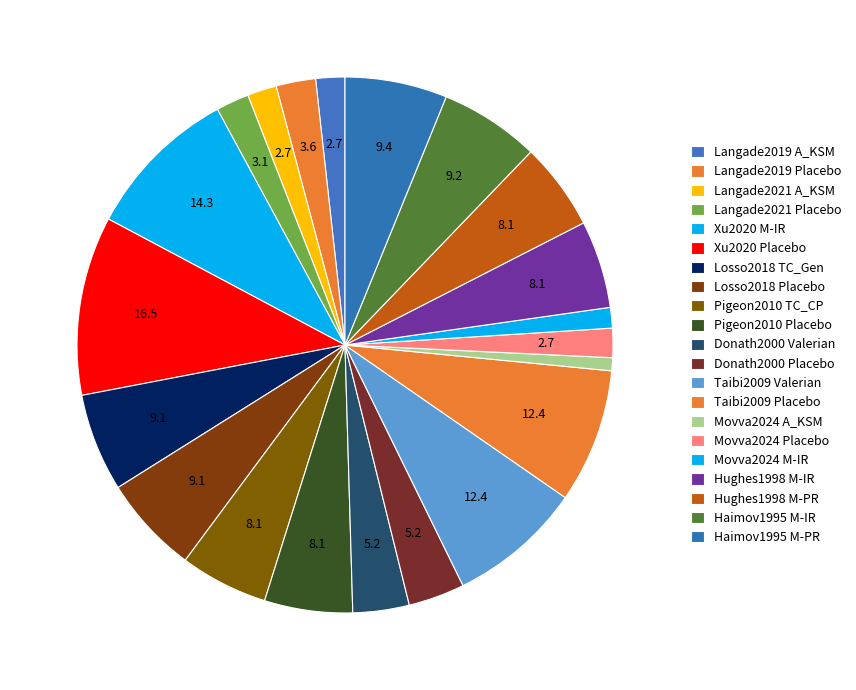

To the nearest percent, what is the average slice percentage?

5%